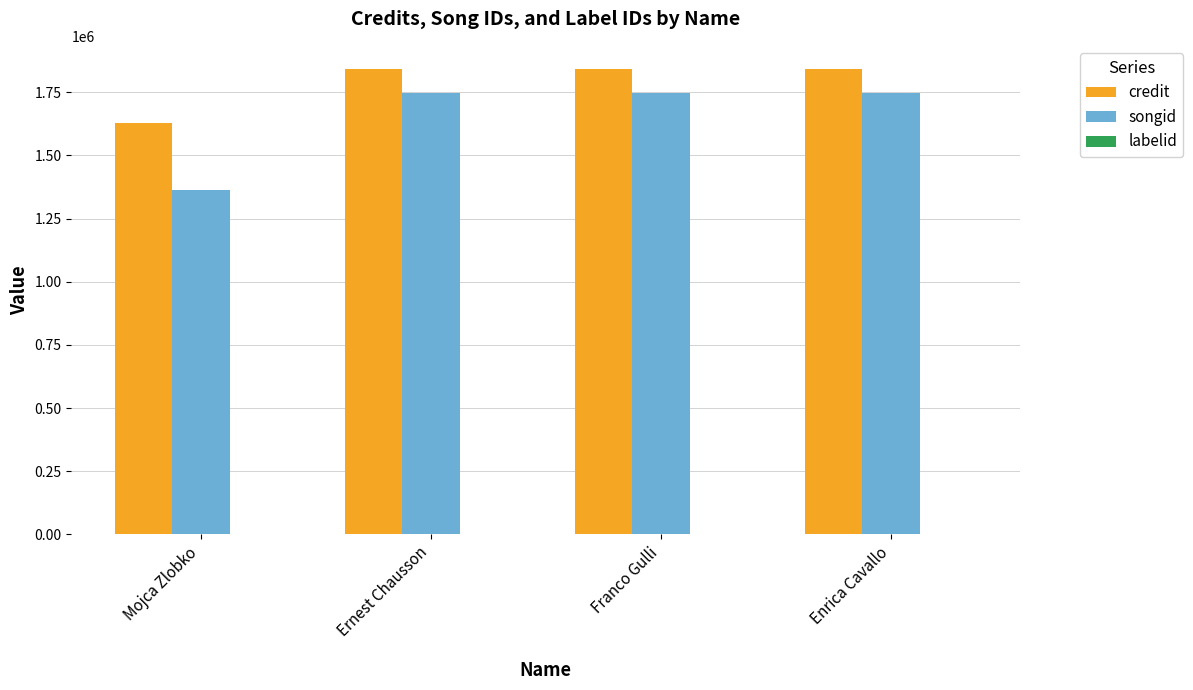

What is the average value of the credit series?

1787539